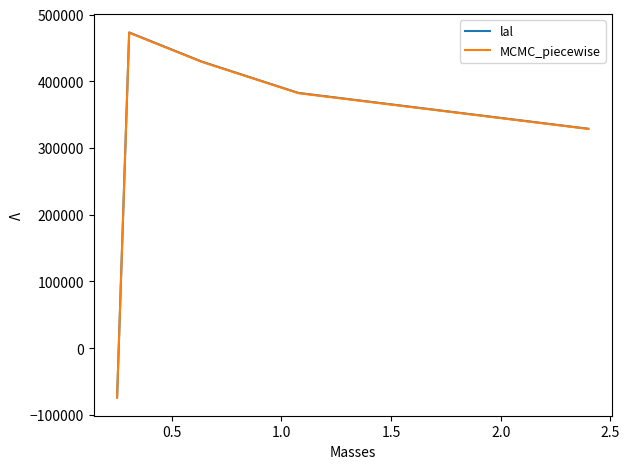

What is the highest value of the lal series?

473154.4